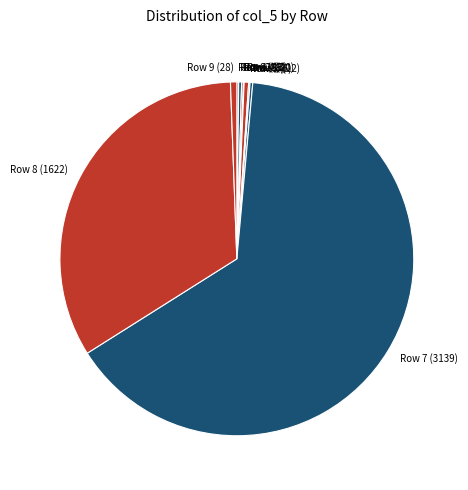

True or false: Row 4 (20) accounts for 12% of the total.

False